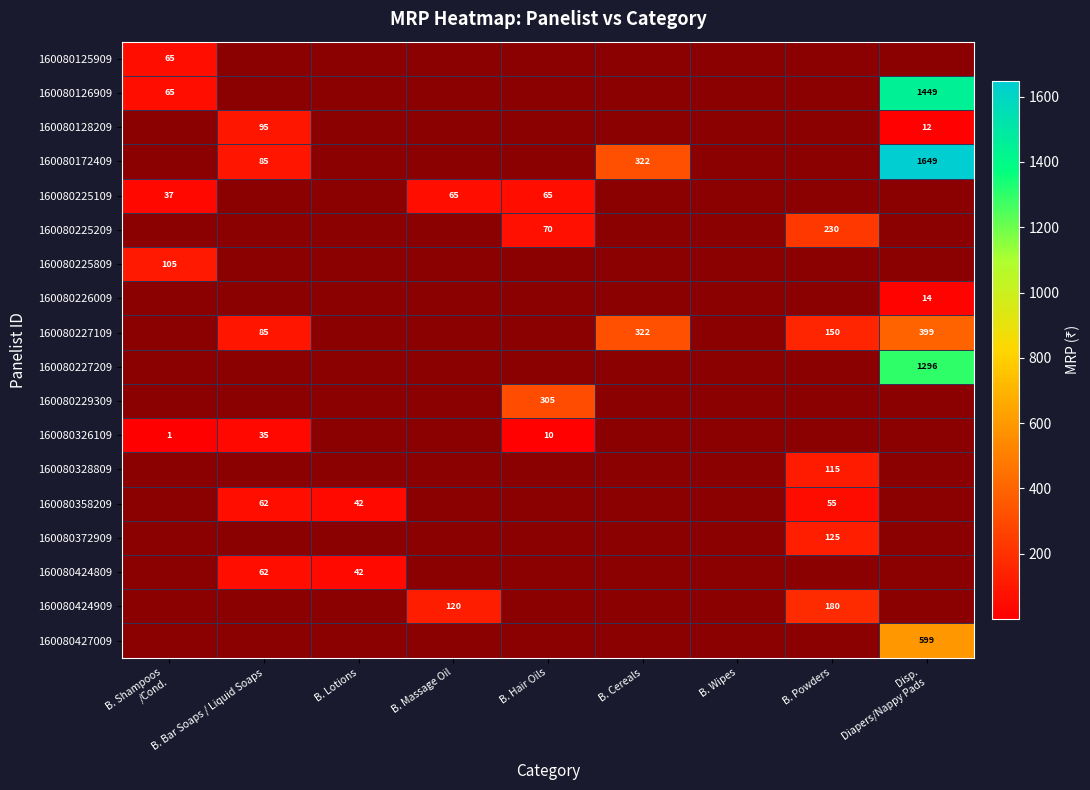

The value of 160080227109 at B. Powders is 150. True or false?

True